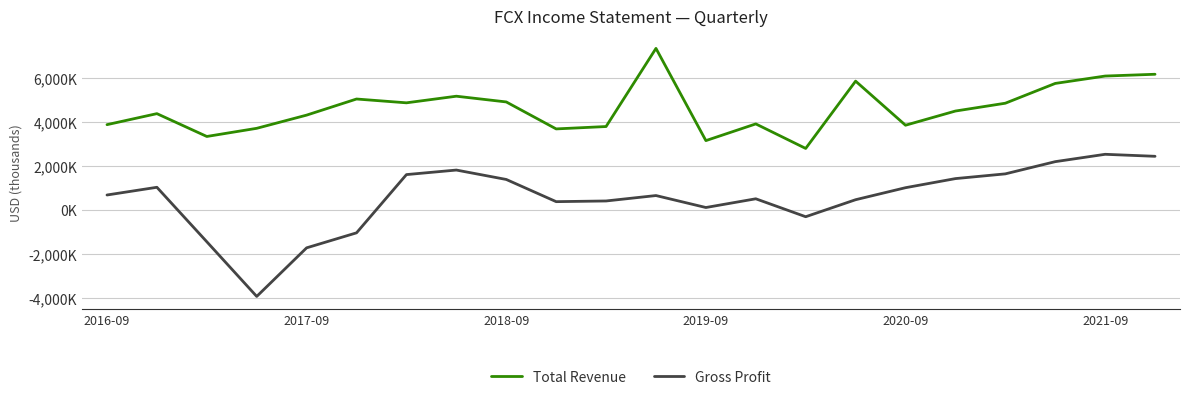

Which series has the widest spread of values?

Gross Profit